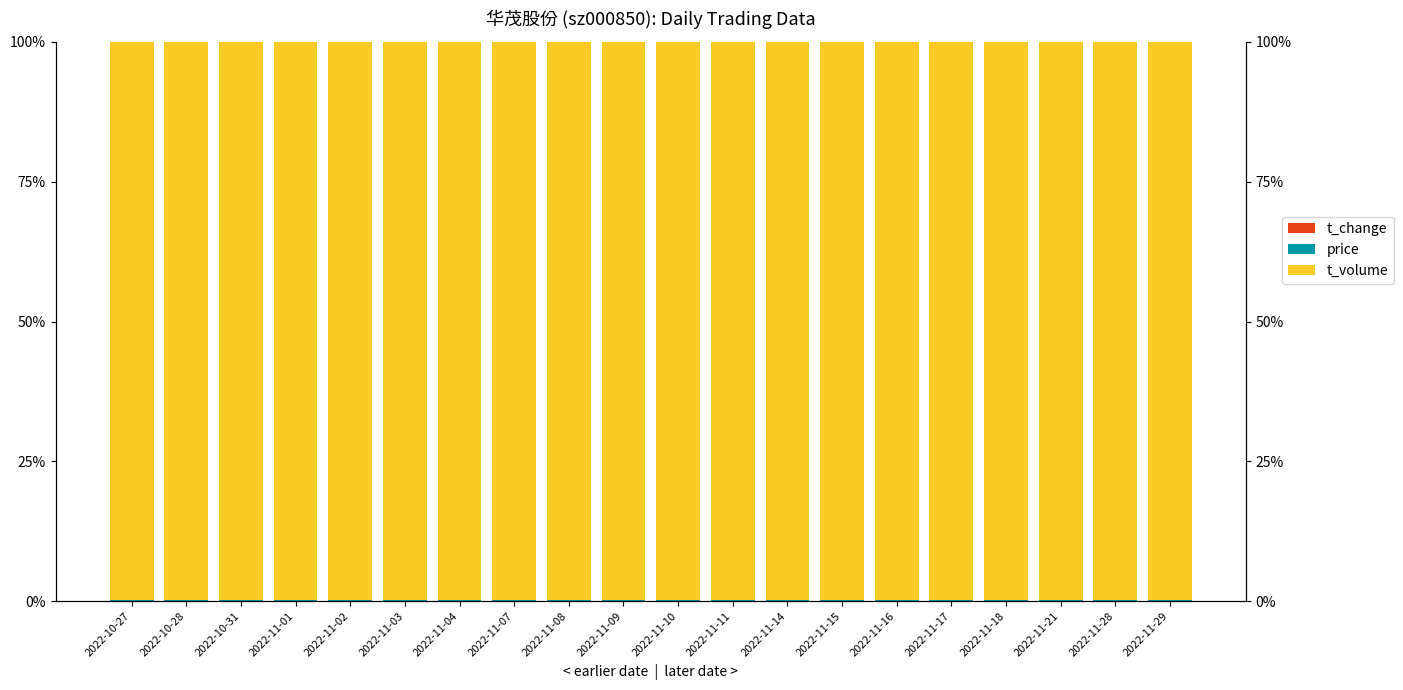

Are the bars horizontal?

No